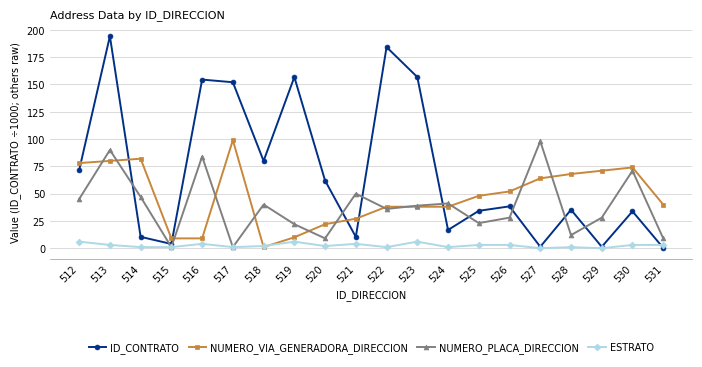

What is the total value across all series at 529?

100.3